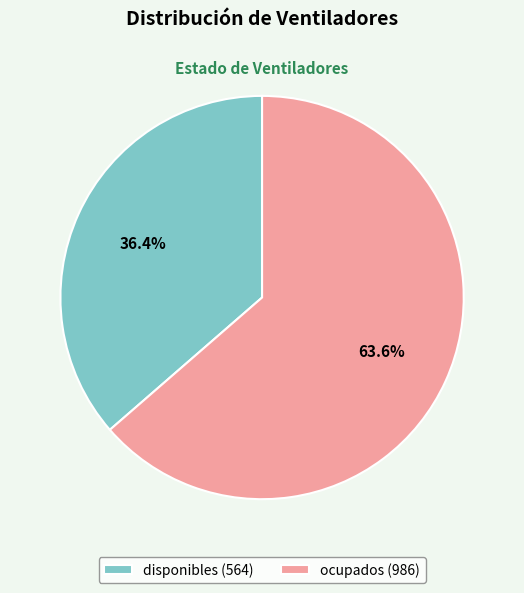

What percentage is NOT represented by ocupados?

36.4%